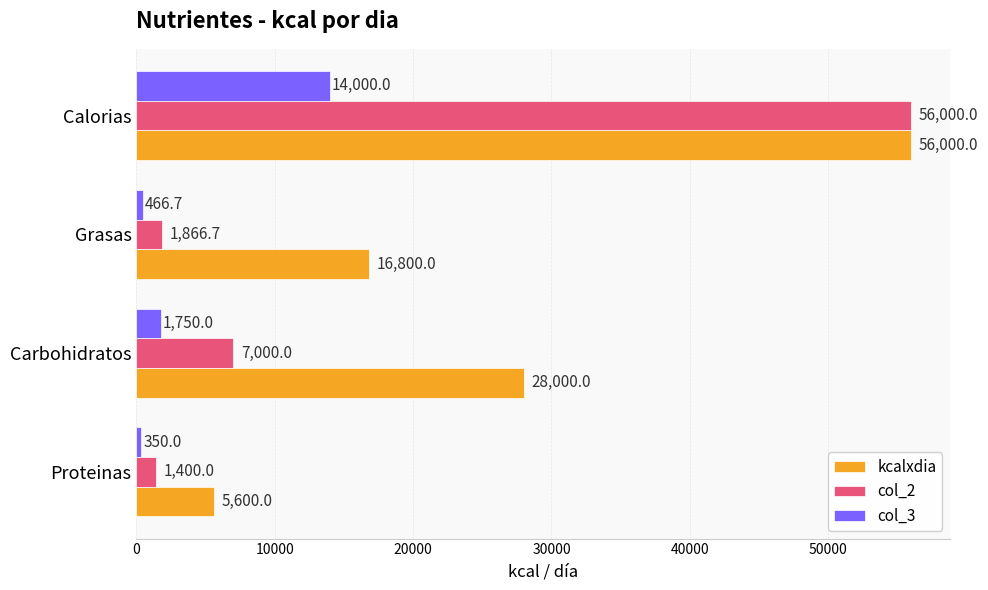

What are all the series names shown in the legend?

kcalxdia, col_2, col_3